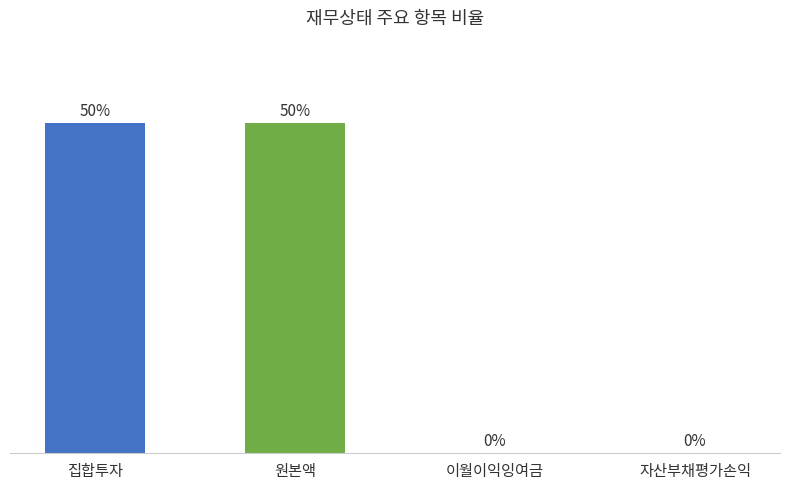

Which has a higher value, 집합투자 or 자산부채평가손익?

집합투자